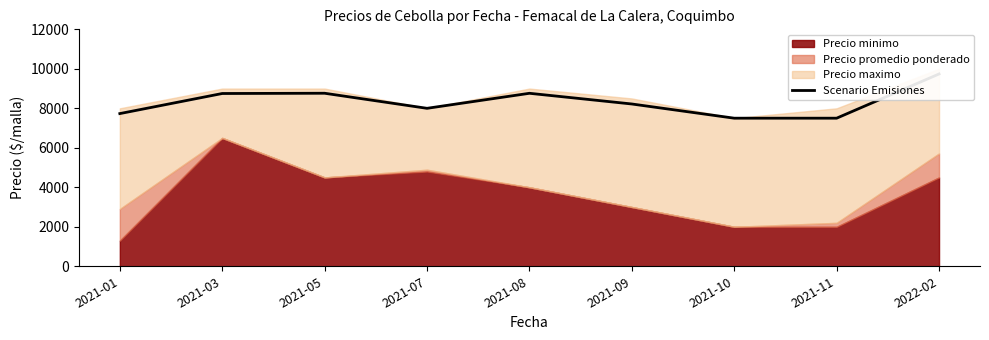

Does the chart display data point markers on the line(s)?

No